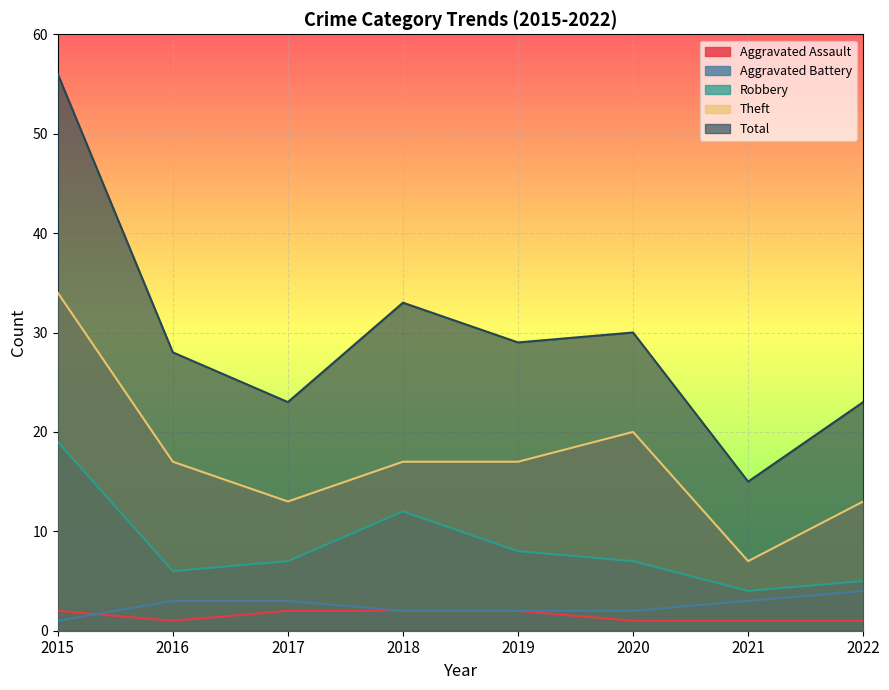

What is the difference between the maximum and minimum values in the Theft series?

27